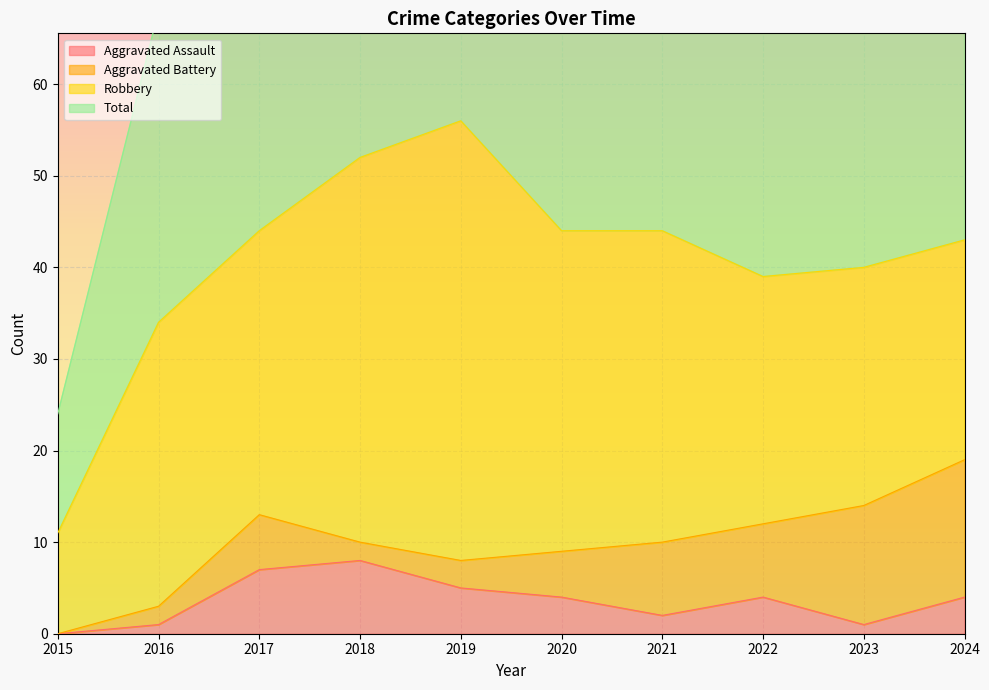

Which series changed the most between 2017 and 2023?

Total